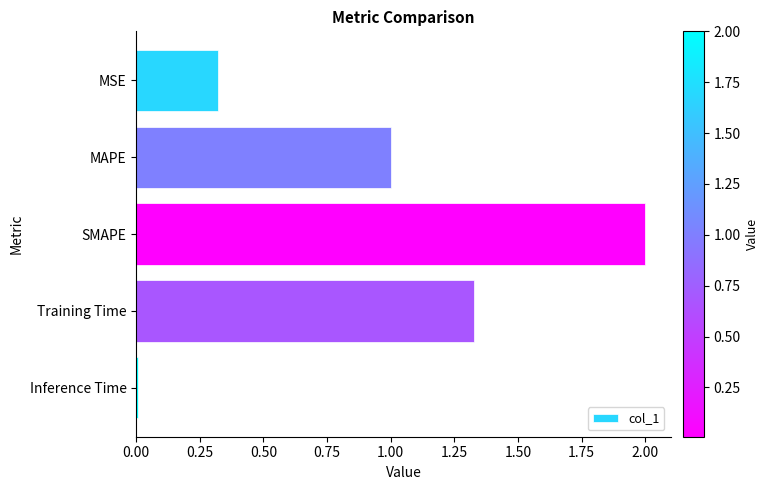

What is the change in value from MSE to Training Time?

+1.0